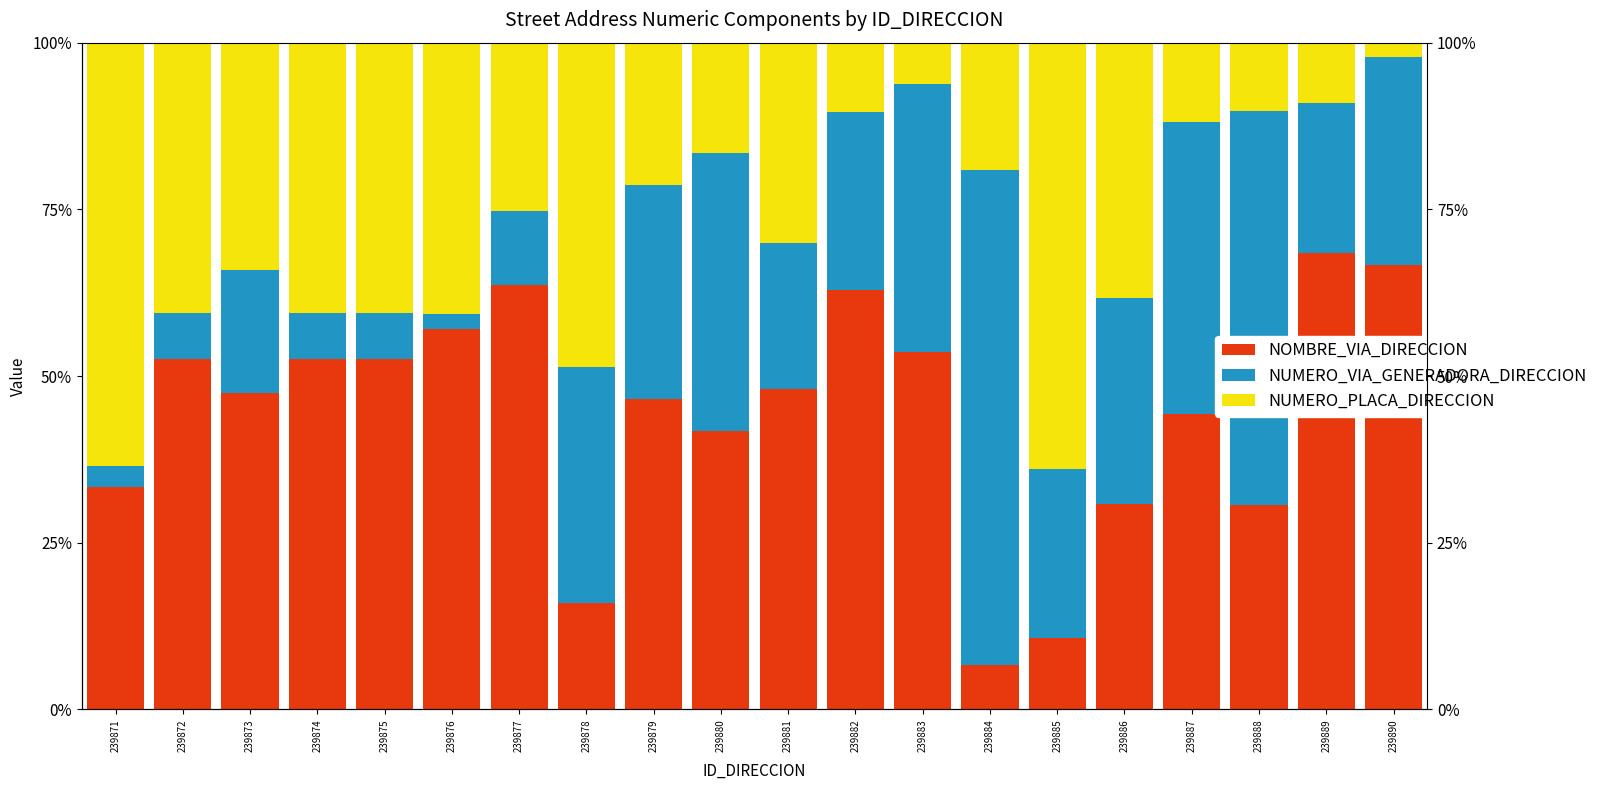

The value of NOMBRE_VIA_DIRECCION at 239883 is 24.0. True or false?

False